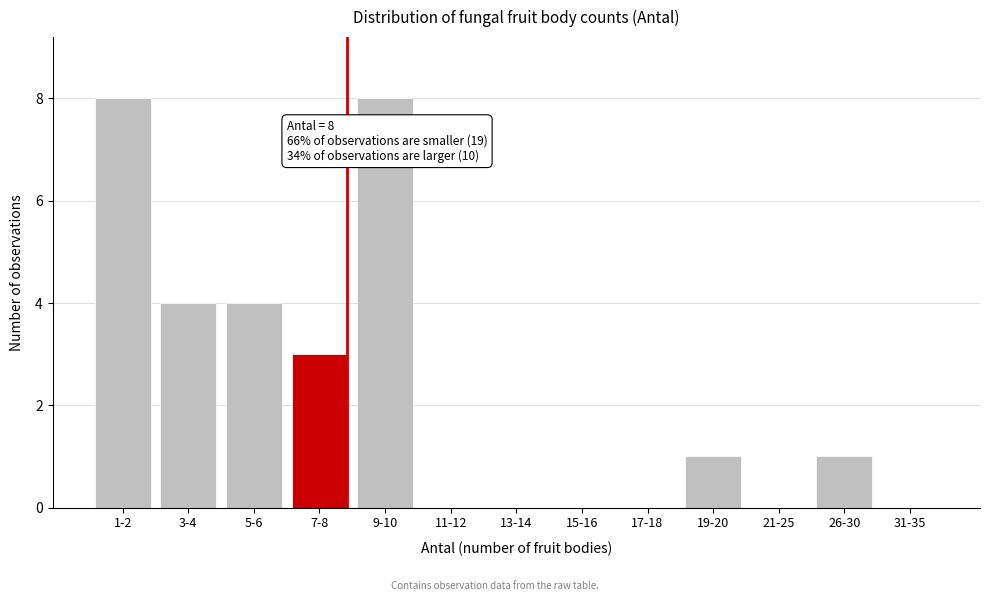

Reading left to right, transcribe all the data shown in this chart.

1-2=8	3-4=4	5-6=4	7-8=3	9-10=8	11-12=0	13-14=0	15-16=0	17-18=0	19-20=1	21-25=0	26-30=1	31-35=0